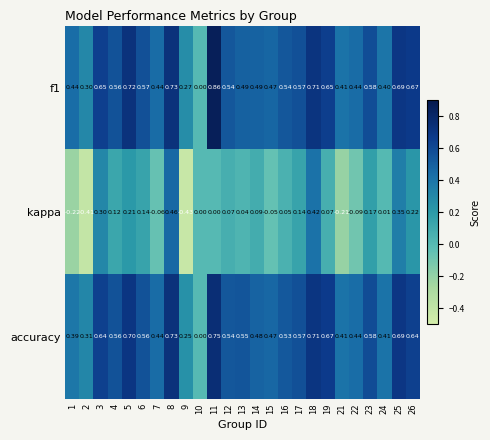

How many distinct data groups are displayed?

3